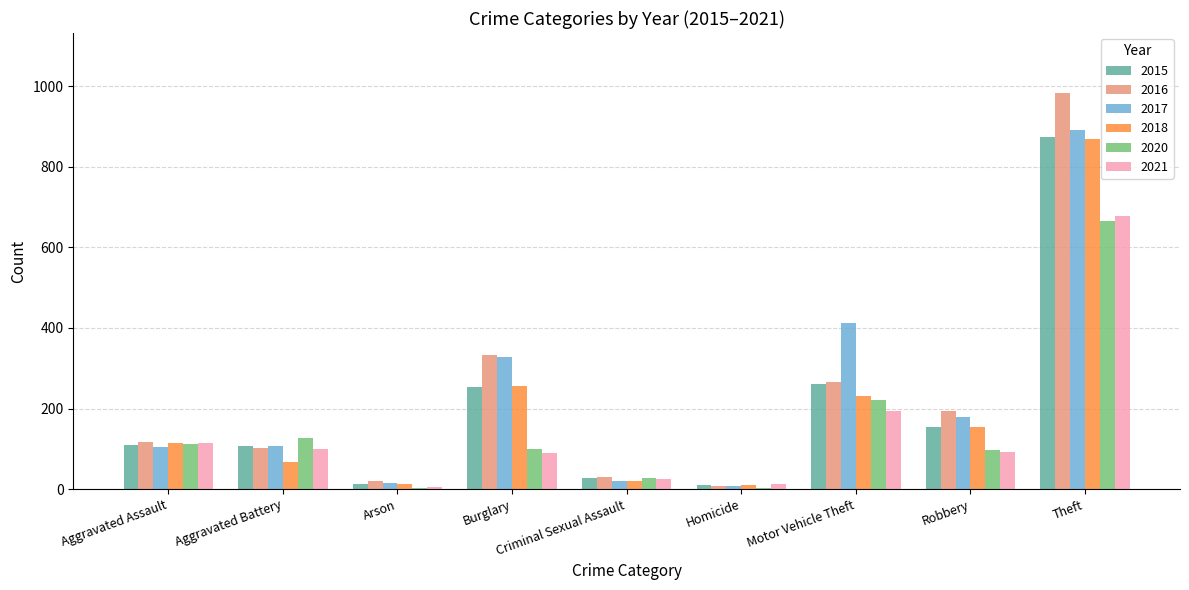

What is the approximate value of 2016 at Aggravated Assault?

118